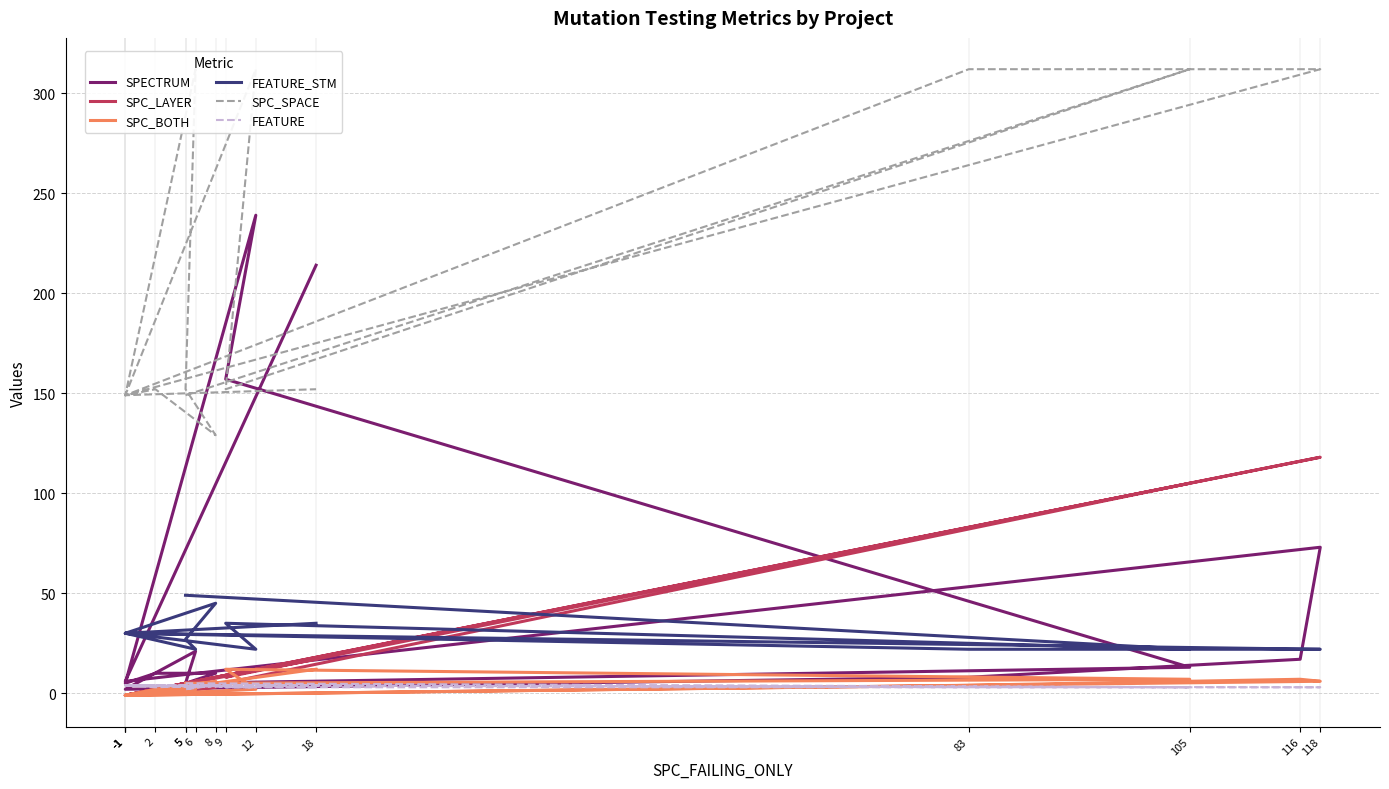

At which label does FEATURE_STM reach its minimum?

105